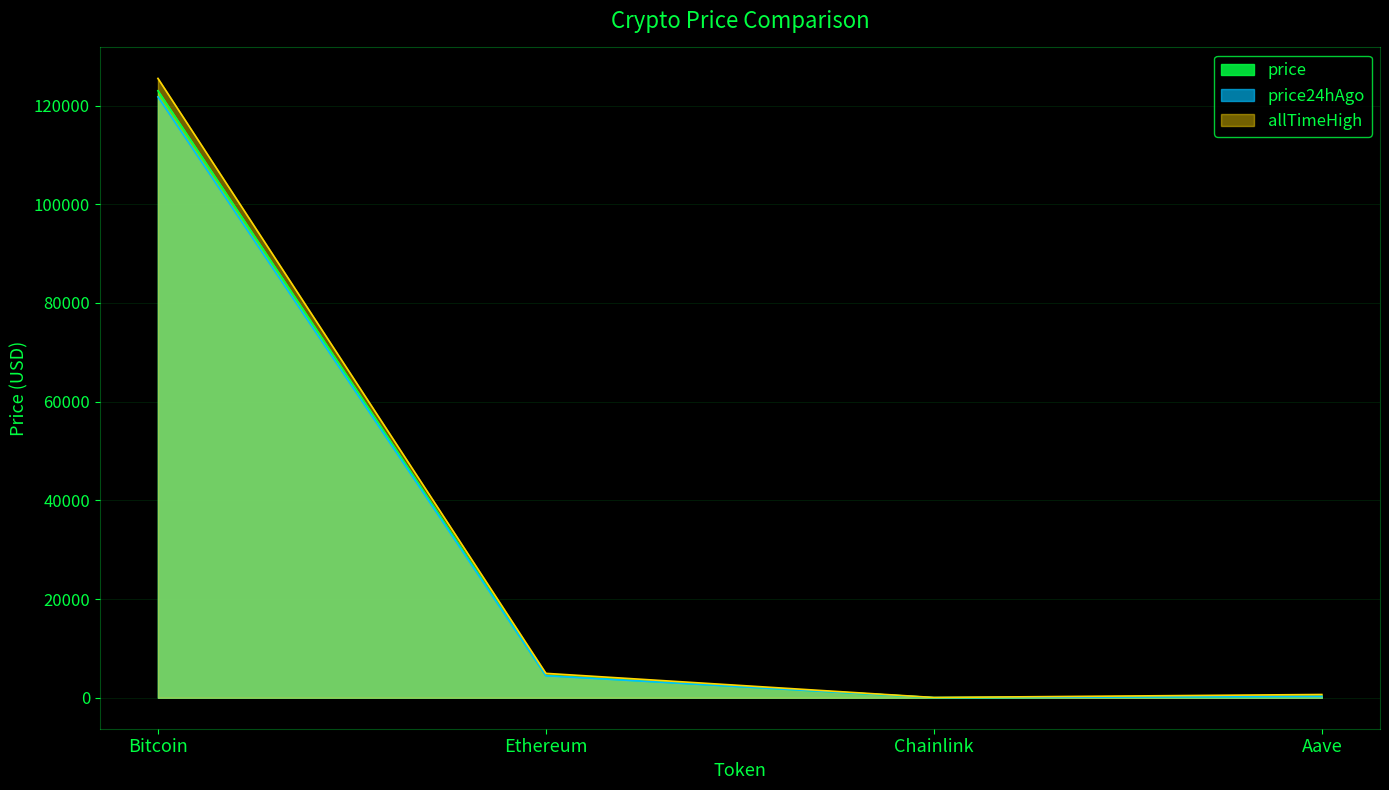

What is the maximum value for allTimeHigh?

125506.0